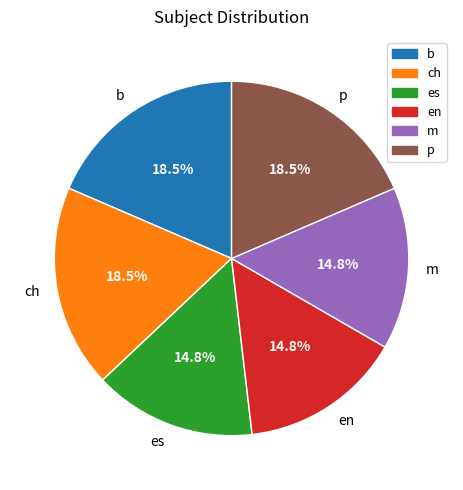

What is the ratio of the value at es to the value at m?

1.0